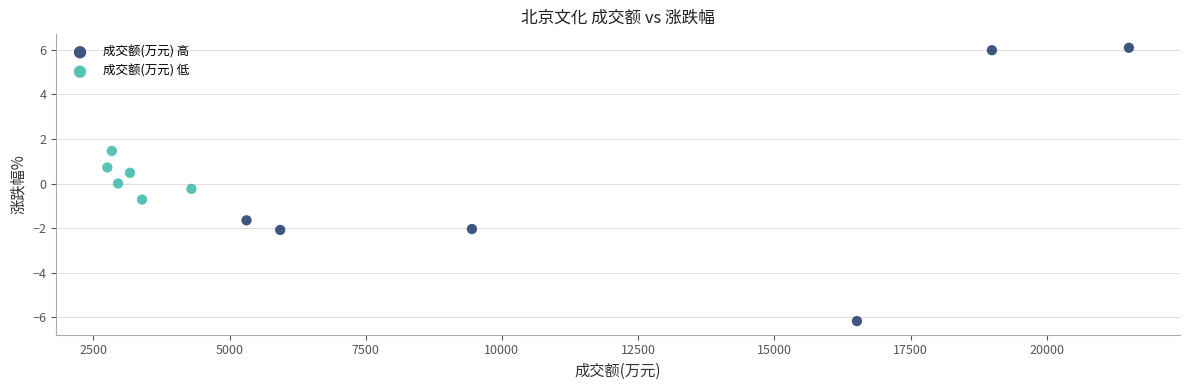

Which series contains the highest Y value?

成交额(万元) 高